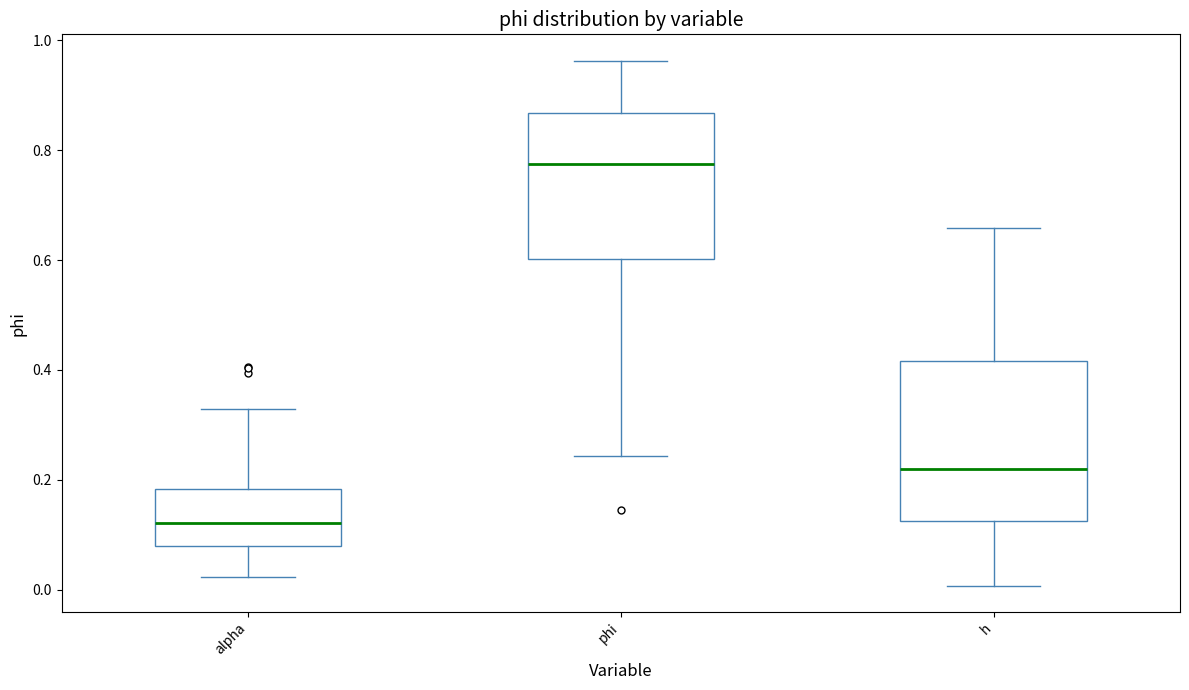

Which box has the highest median line?

phi